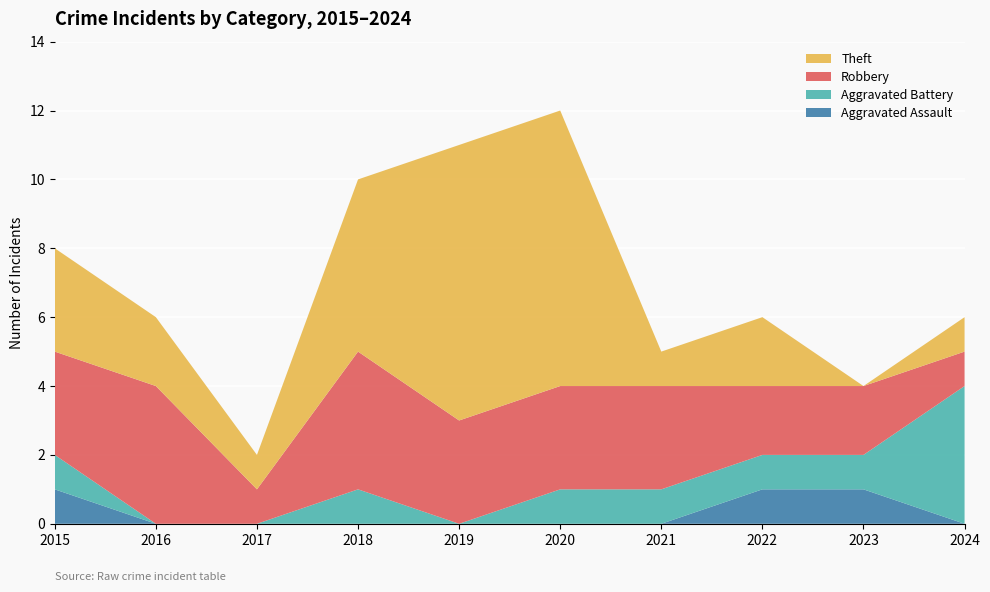

Reading left to right, what are all the values shown in this chart?

Aggravated Assault: 1	0	0	0	0	0	0	1	1	0
Aggravated Battery: 1	0	0	1	0	1	1	1	1	4
Robbery: 3	4	1	4	3	3	3	2	2	1
Theft: 3	2	1	5	8	8	1	2	0	1